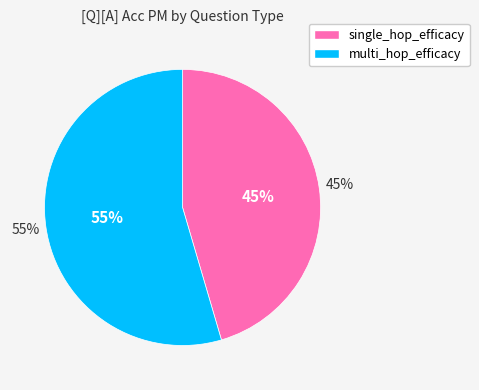

To the nearest percent, what is the average slice percentage?

50%